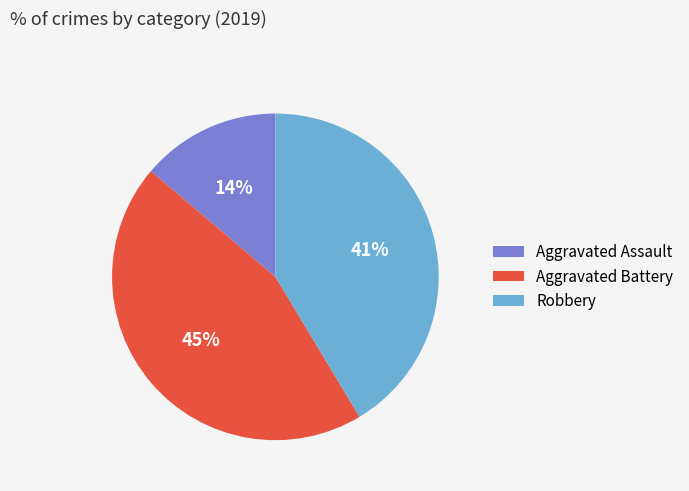

Which category has the biggest portion of the pie?

Aggravated Battery